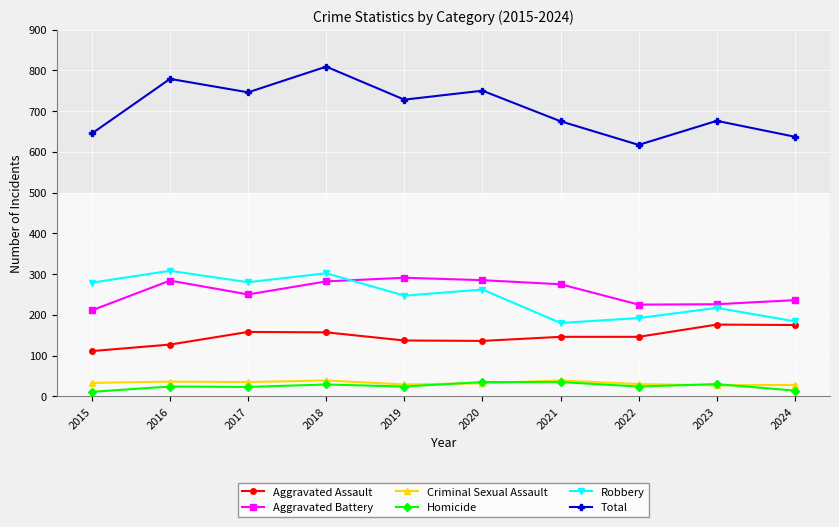

Which series has the largest range (max minus min)?

Total